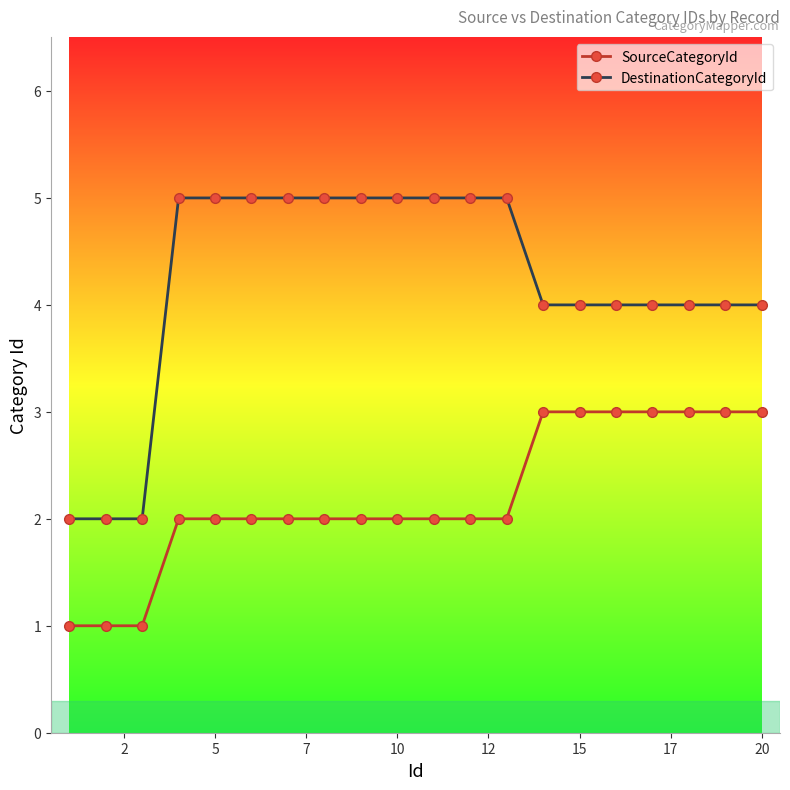

True or false: DestinationCategoryId and SourceCategoryId cross at least once.

False